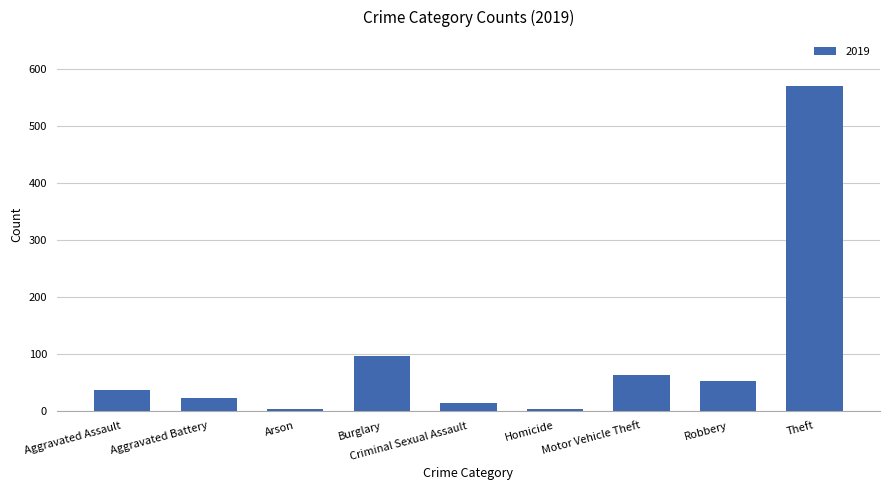

What is the label of the 2nd bar from the right?

Robbery